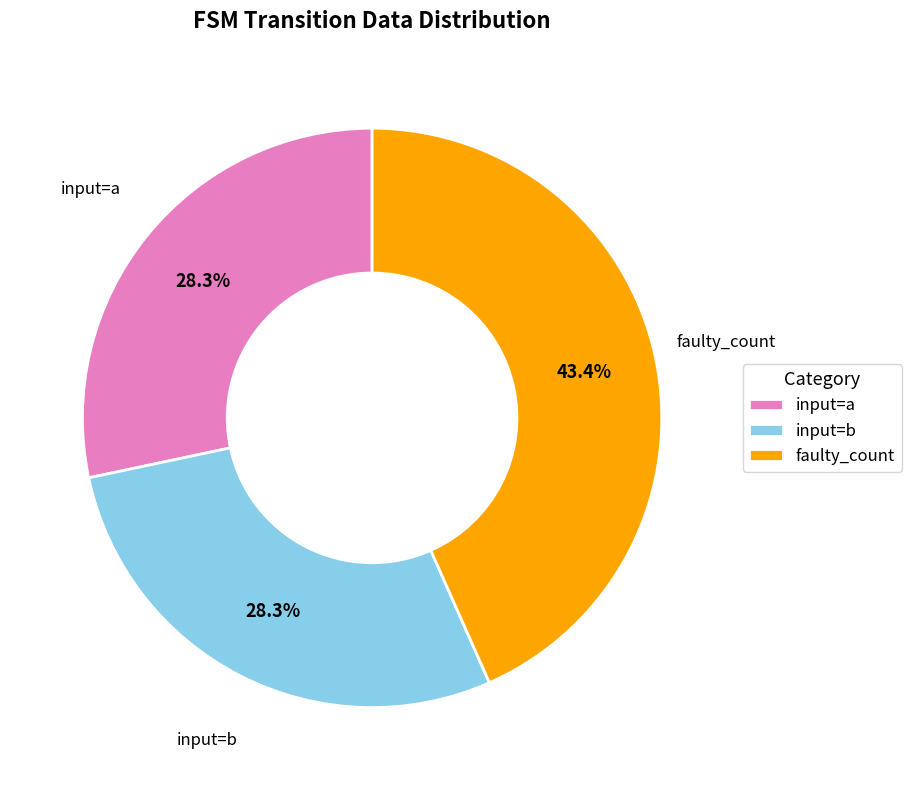

Which slice is the largest?

faulty_count